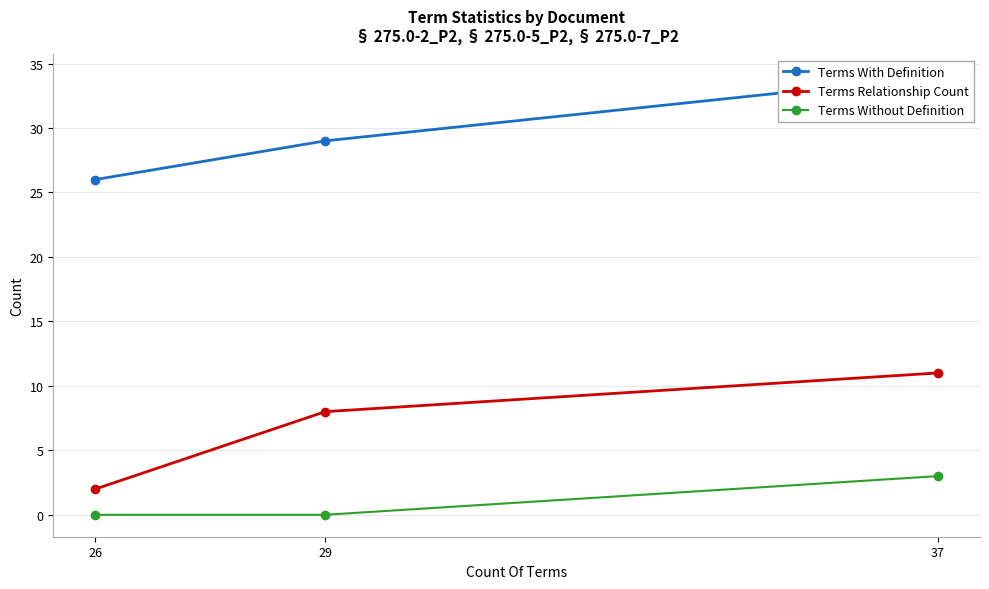

Is it true that Terms Relationship Count equals 2 at 26?

True